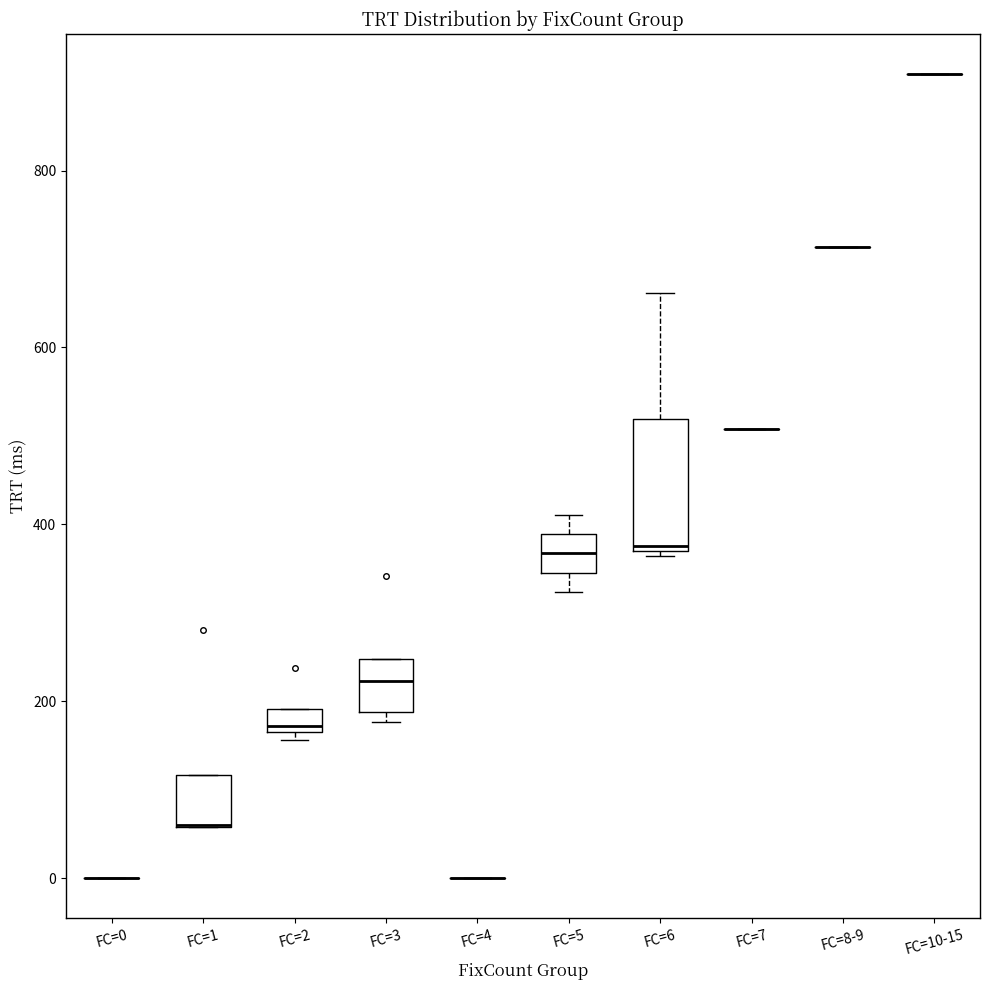

Comparing the boxes themselves (not the whiskers), which one is the tallest?

FC=6